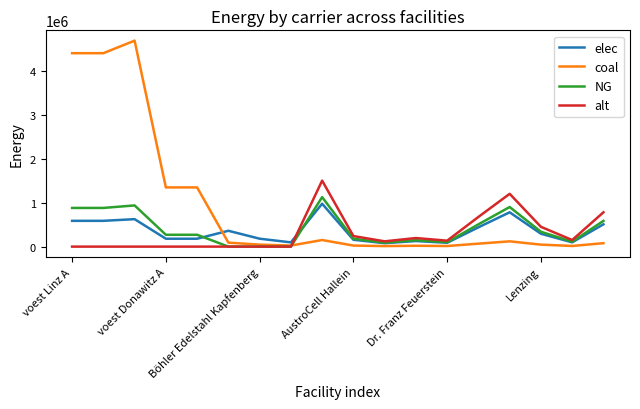

How many lines are shown in the chart?

4